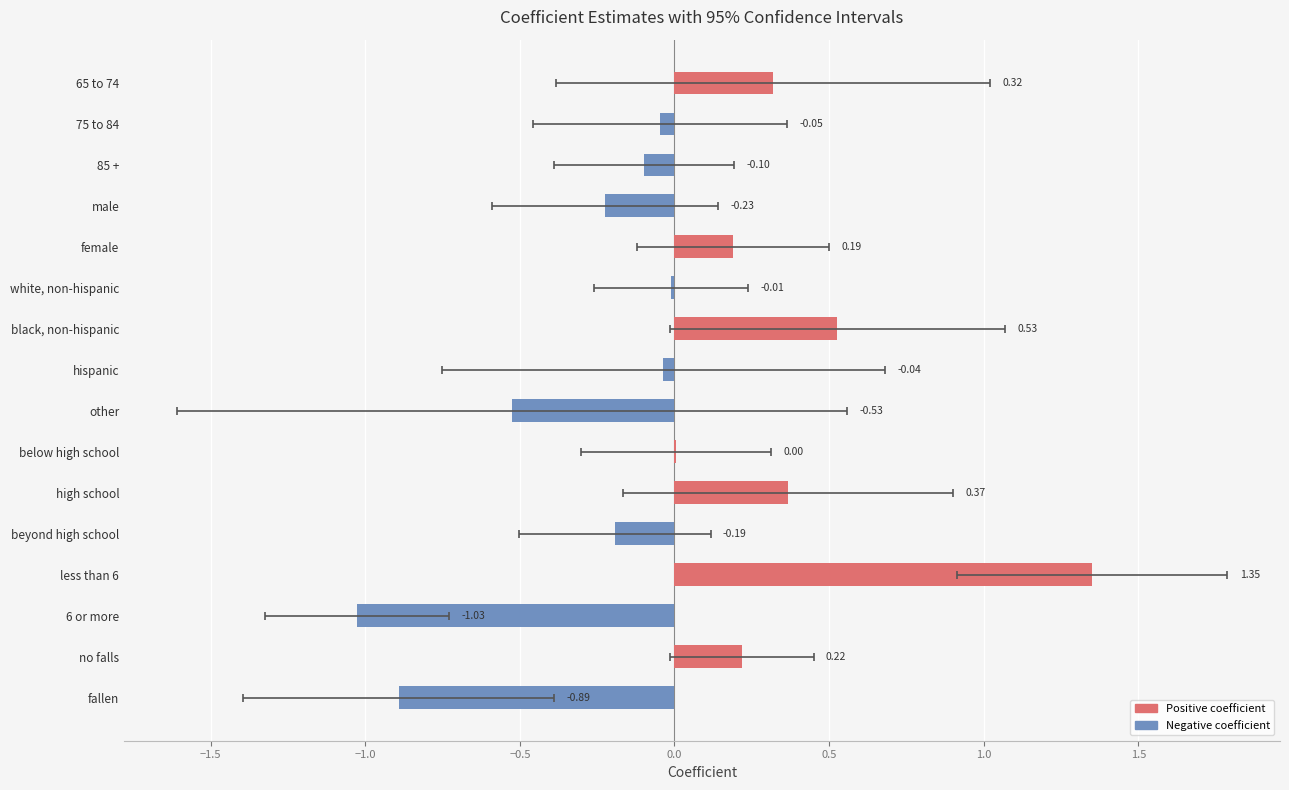

How many bars are there in total?

16